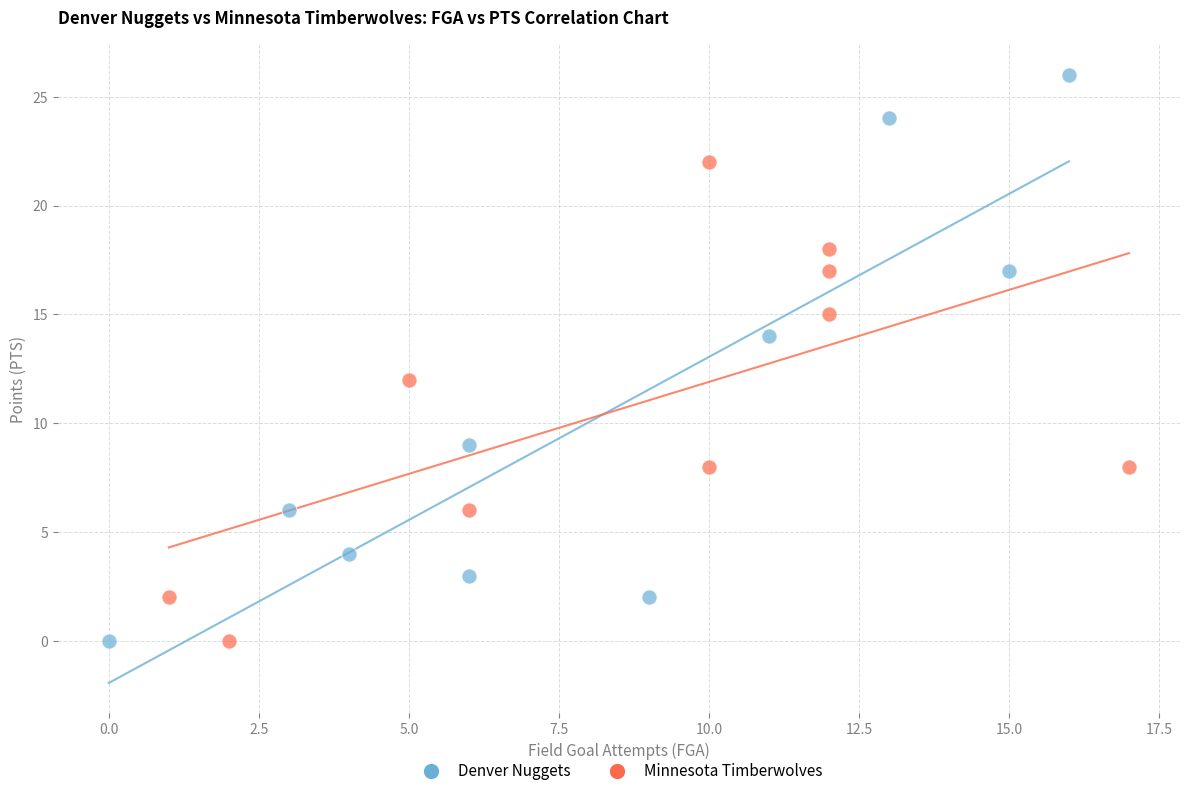

Which series reaches the maximum Y coordinate?

Denver Nuggets